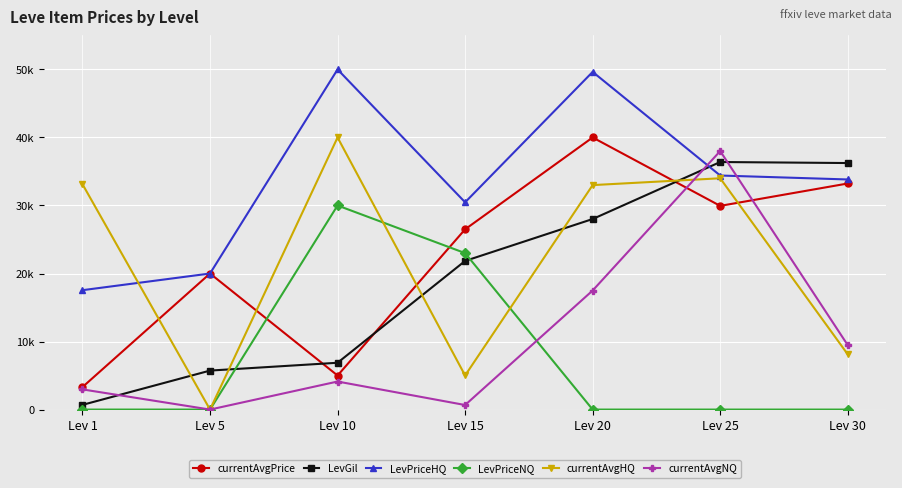

Does the chart have visible grid lines?

Yes